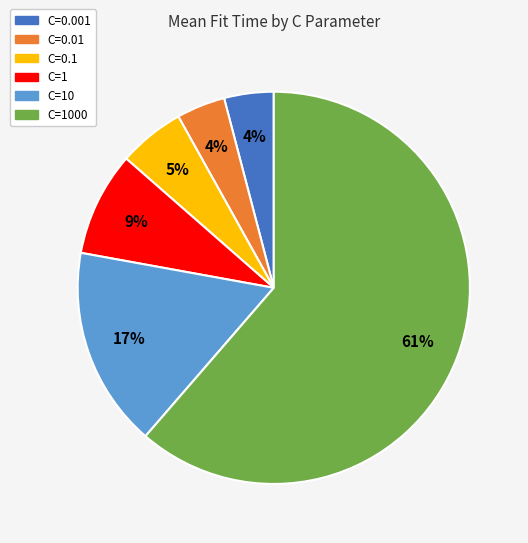

How many slices are in this pie chart?

6